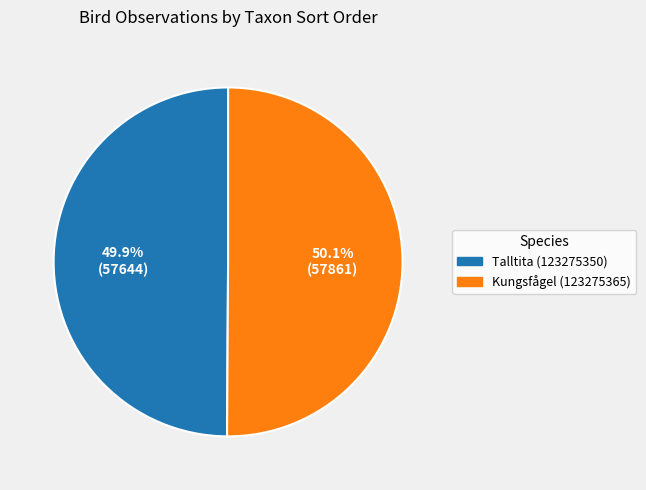

Is there a majority slice in this chart?

Yes